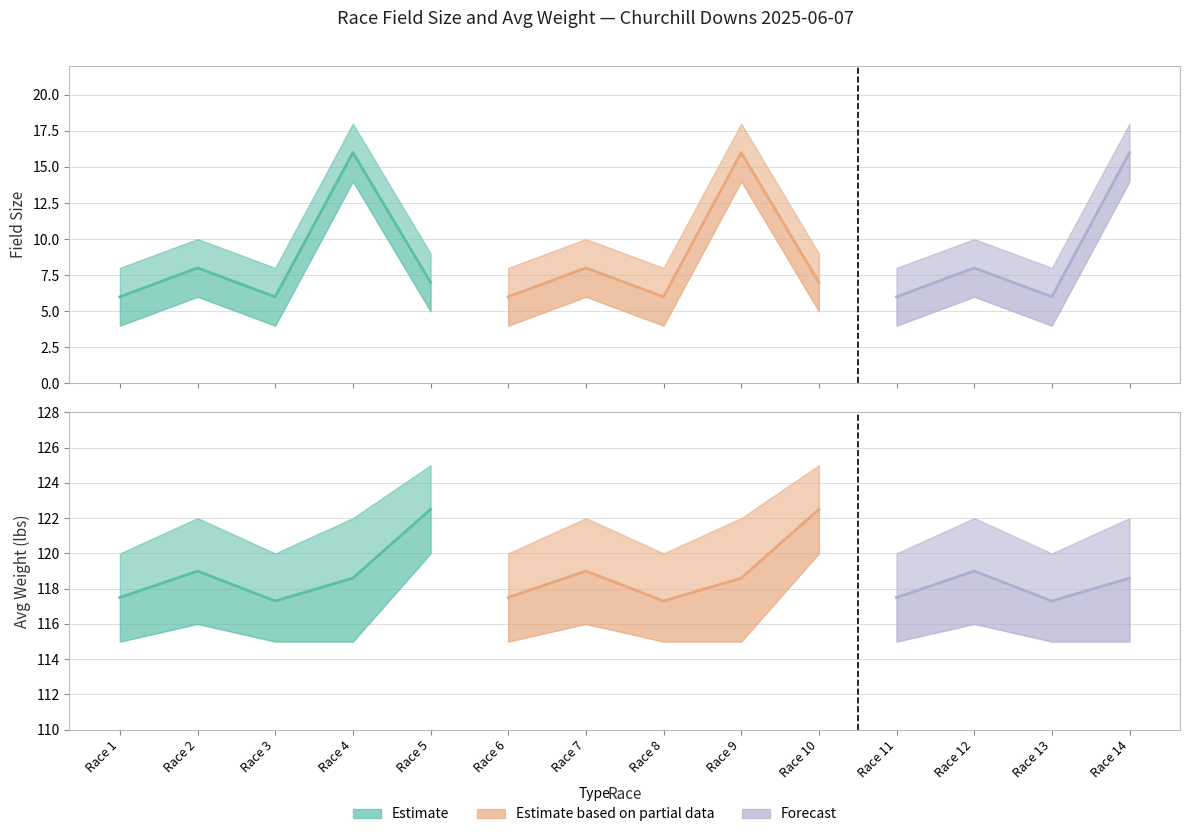

How many lines are shown in the chart?

3